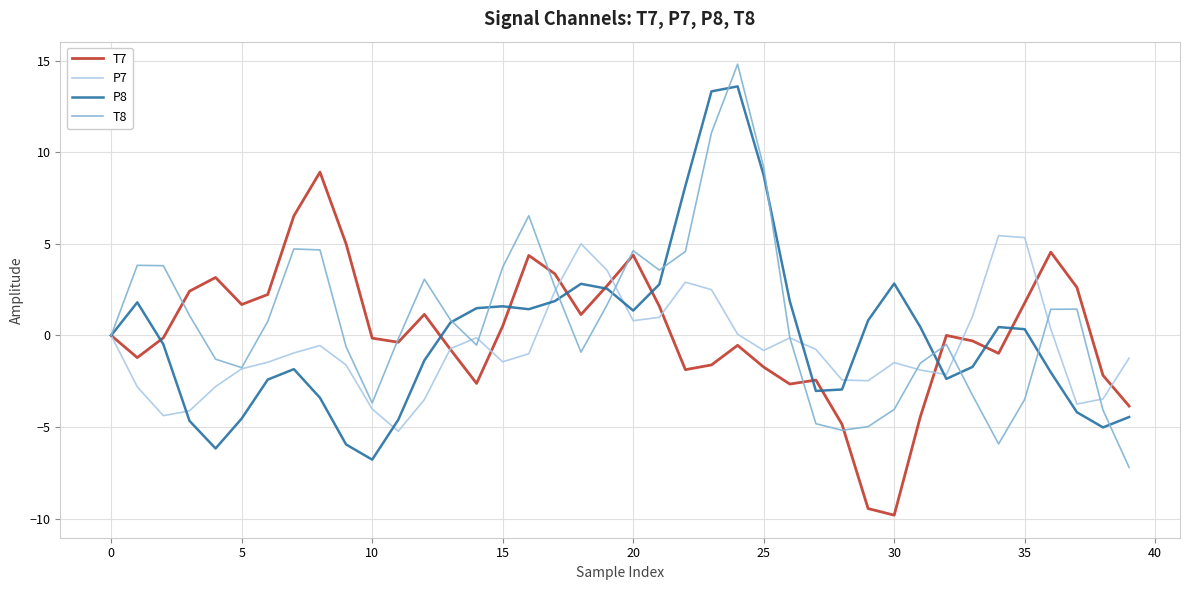

Rank the series by their maximum value, from highest to lowest.

T8, P8, T7, P7